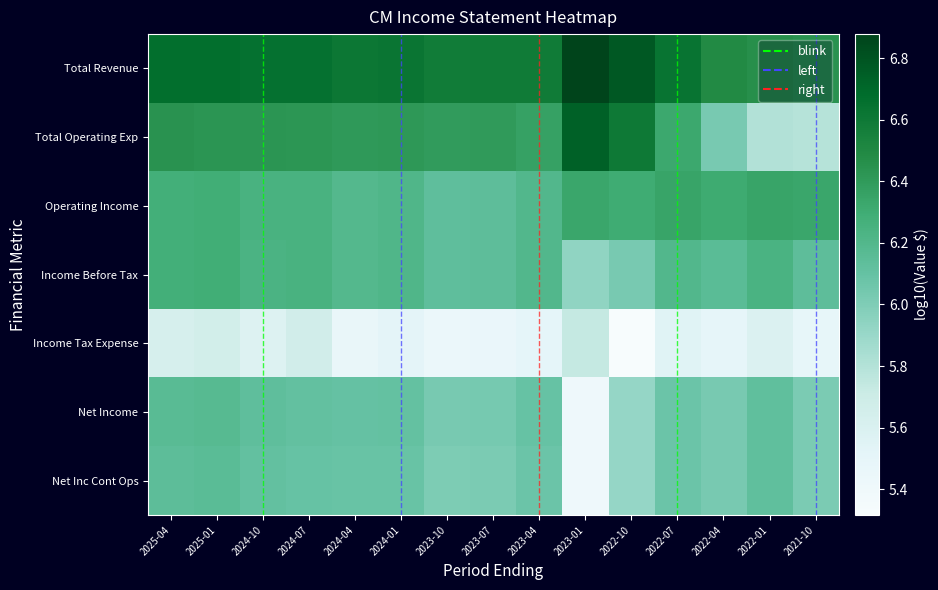

Which category has the highest value in the Income Tax Expense series?

2023-01